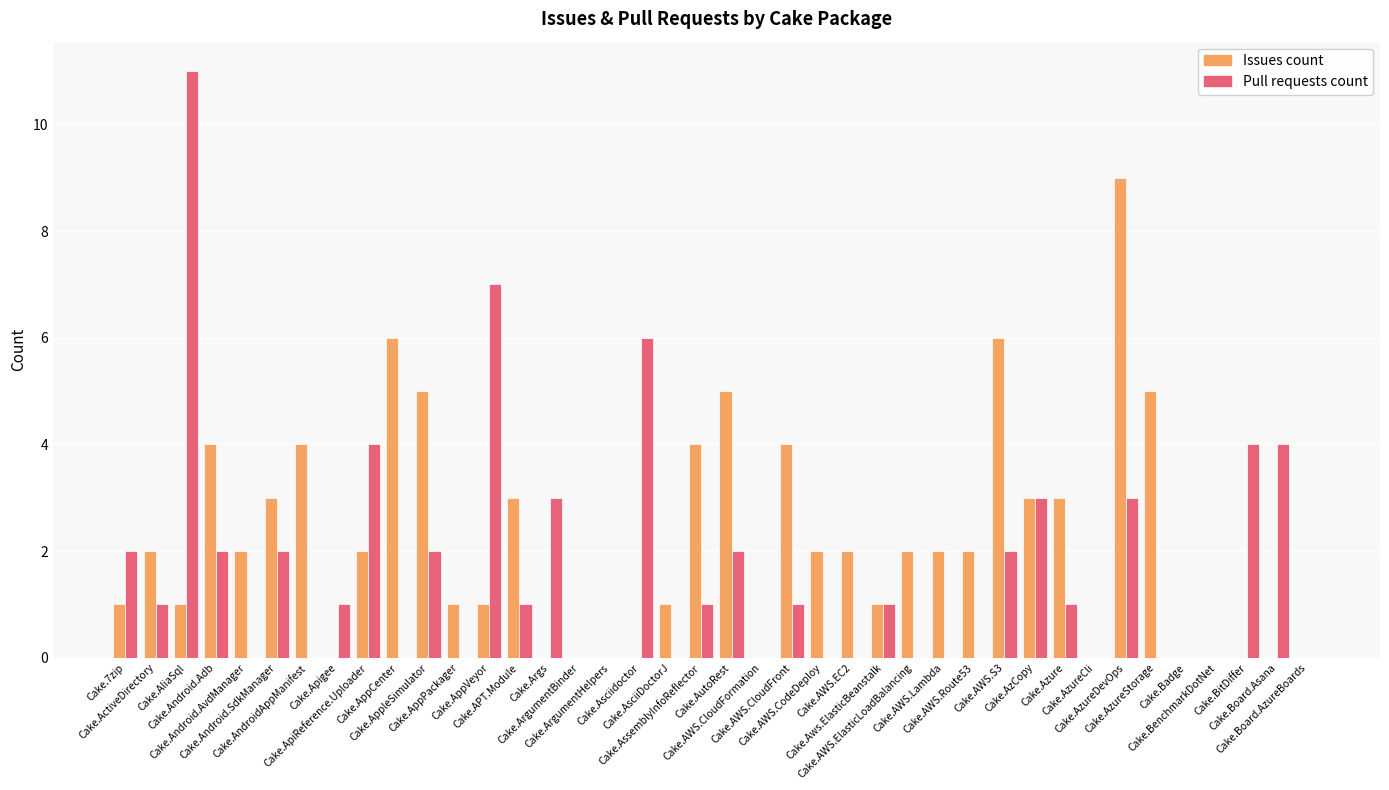

What is the sum of all Issues count values?

86